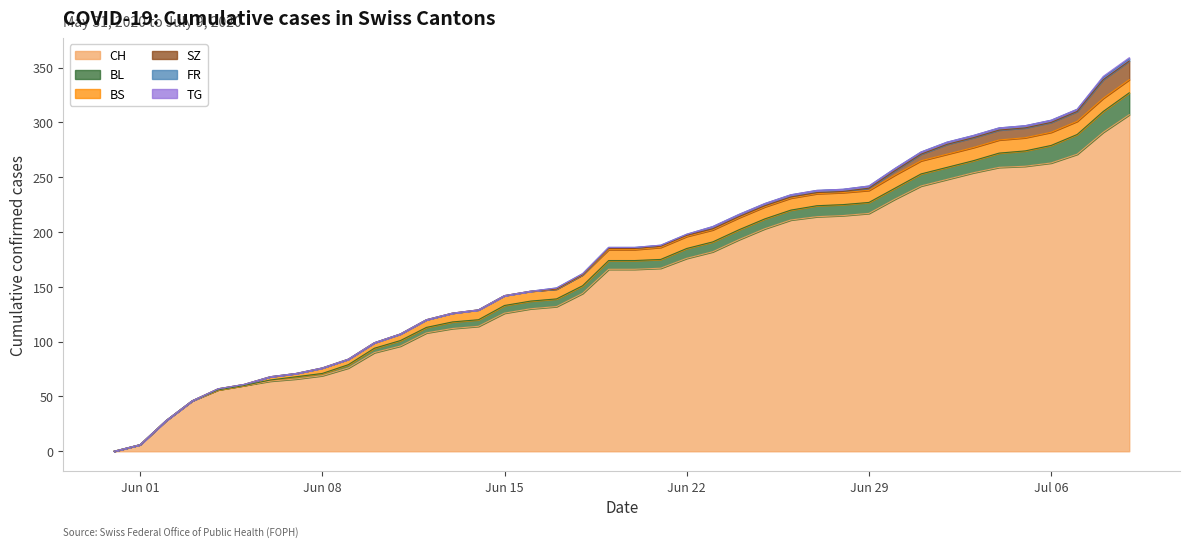

Read the BS value at 2020-06-29.

11